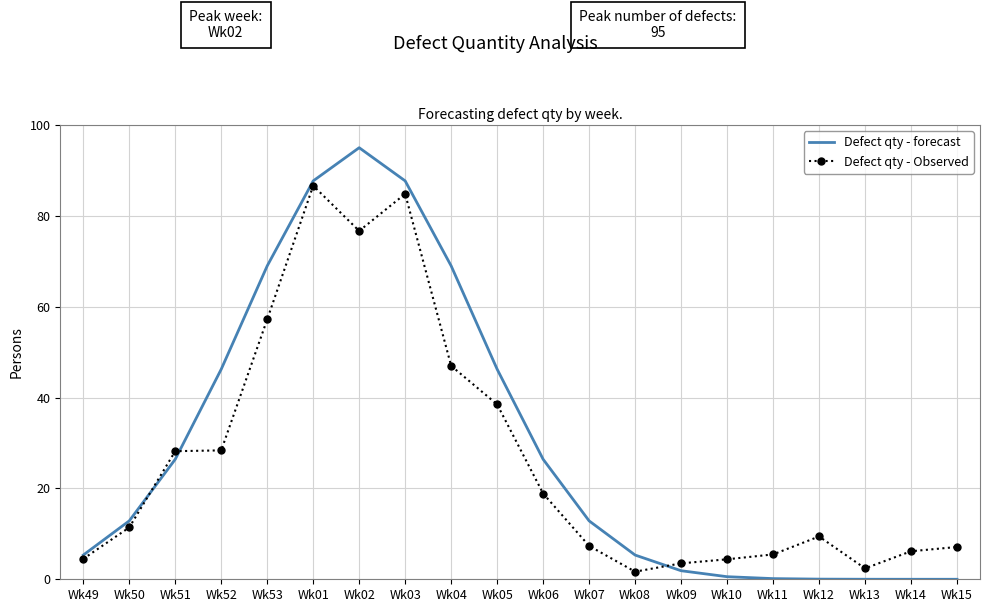

What position from the left is Wk08?

13